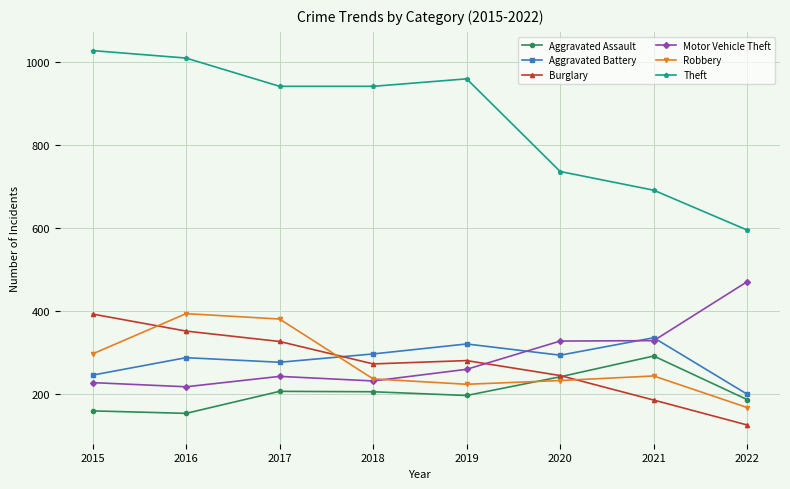

At which label does Robbery reach its minimum?

2022